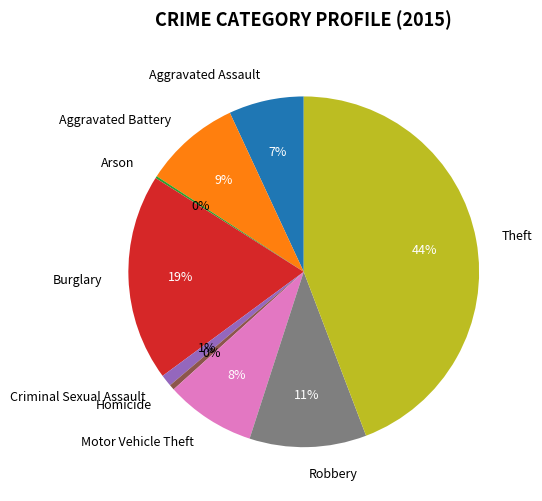

Does Aggravated Assault account for over 50% of the chart?

No